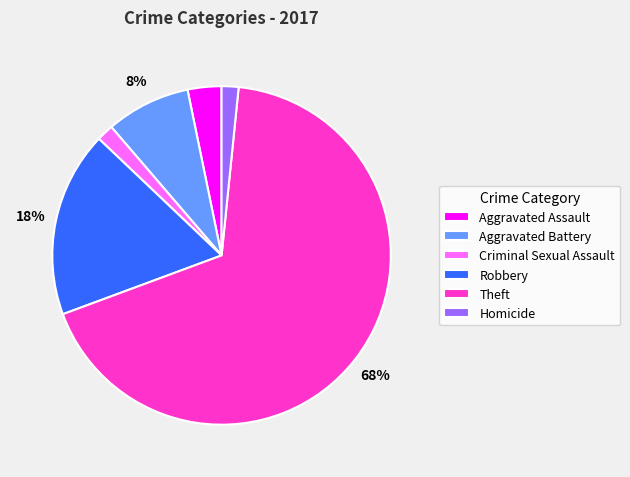

True or false: Aggravated Assault accounts for 3% of the total.

True